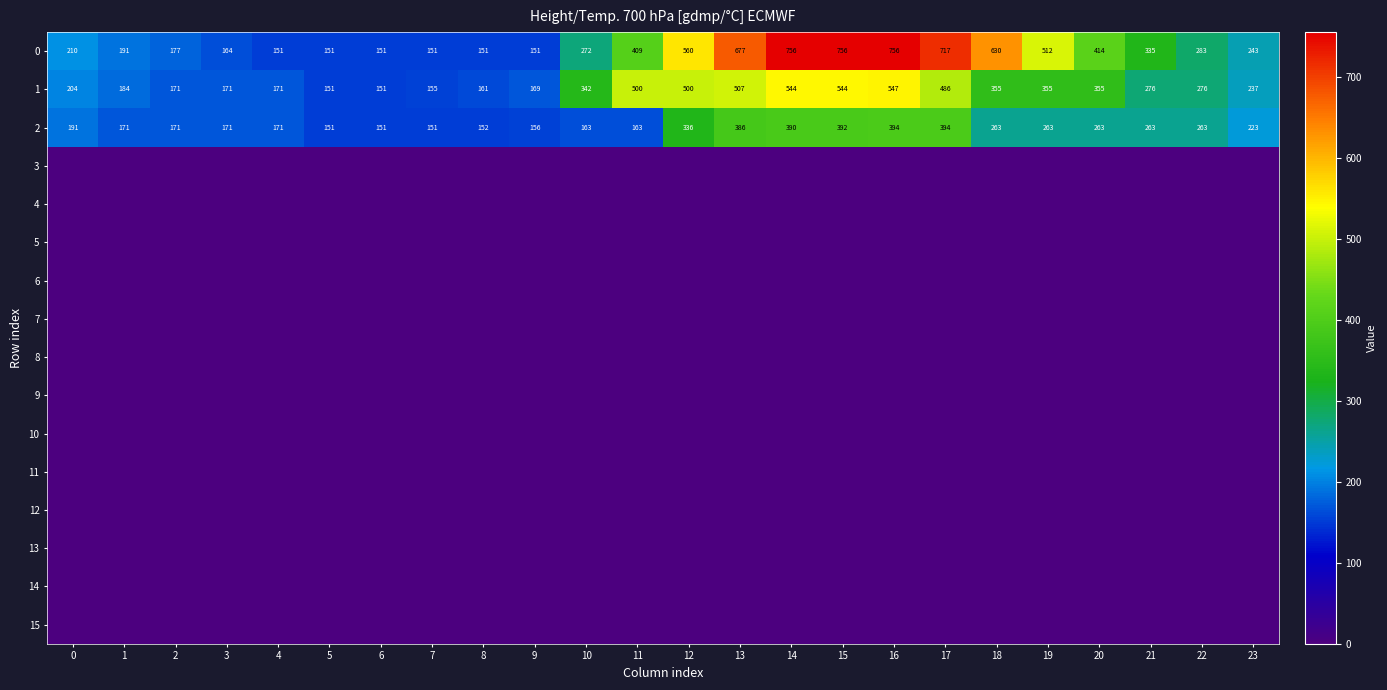

The 1 series shows 276 at 21. True or false?

True